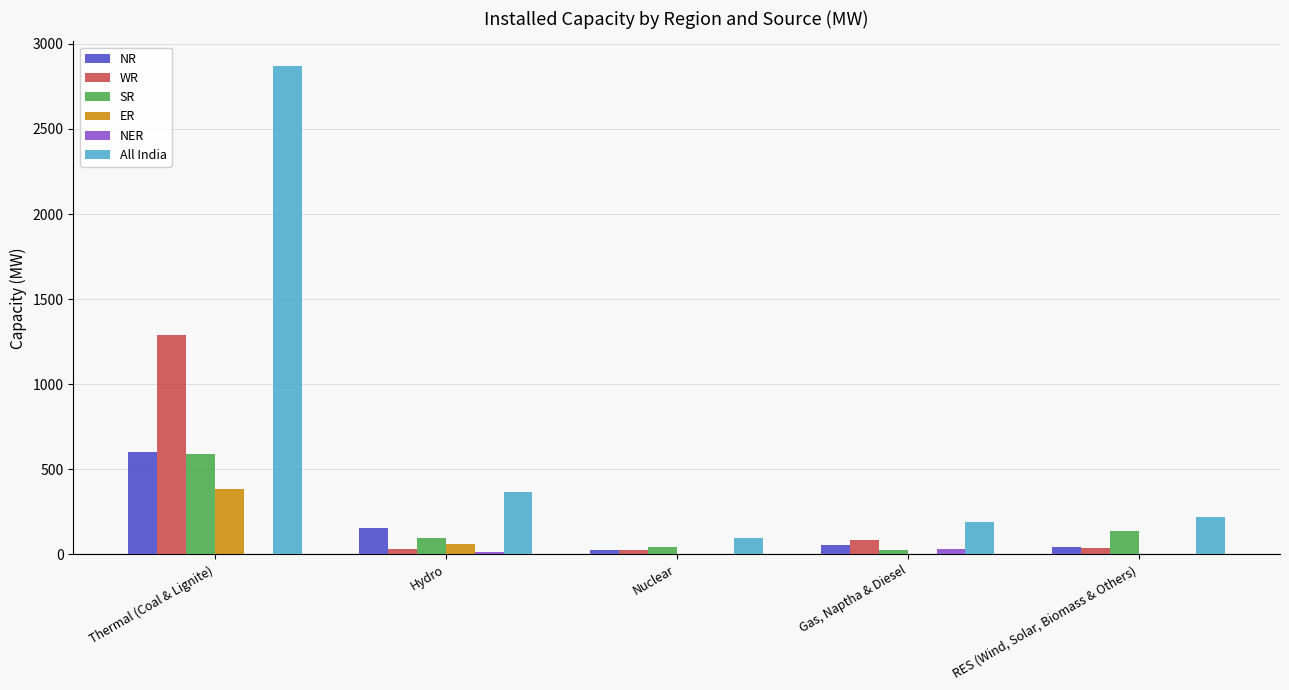

What is the sum of all WR values?

1471